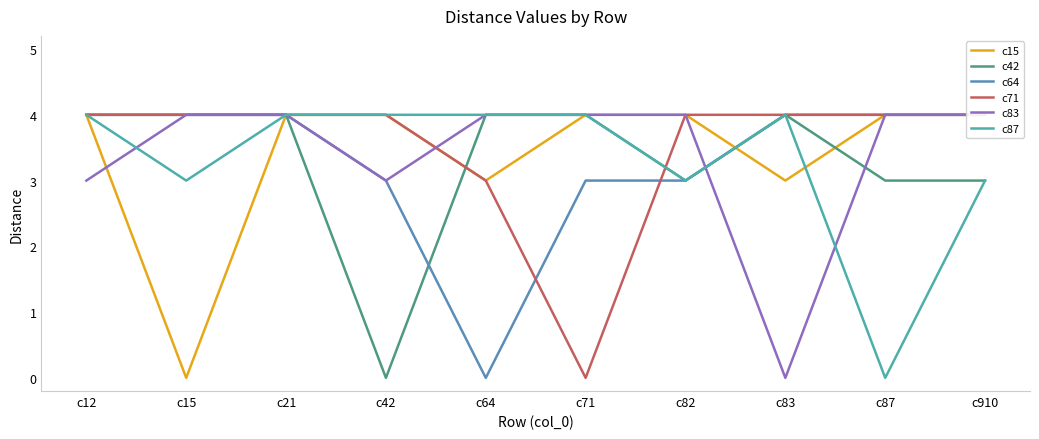

Where do c42 and c64 first cross each other?

c42 and c64